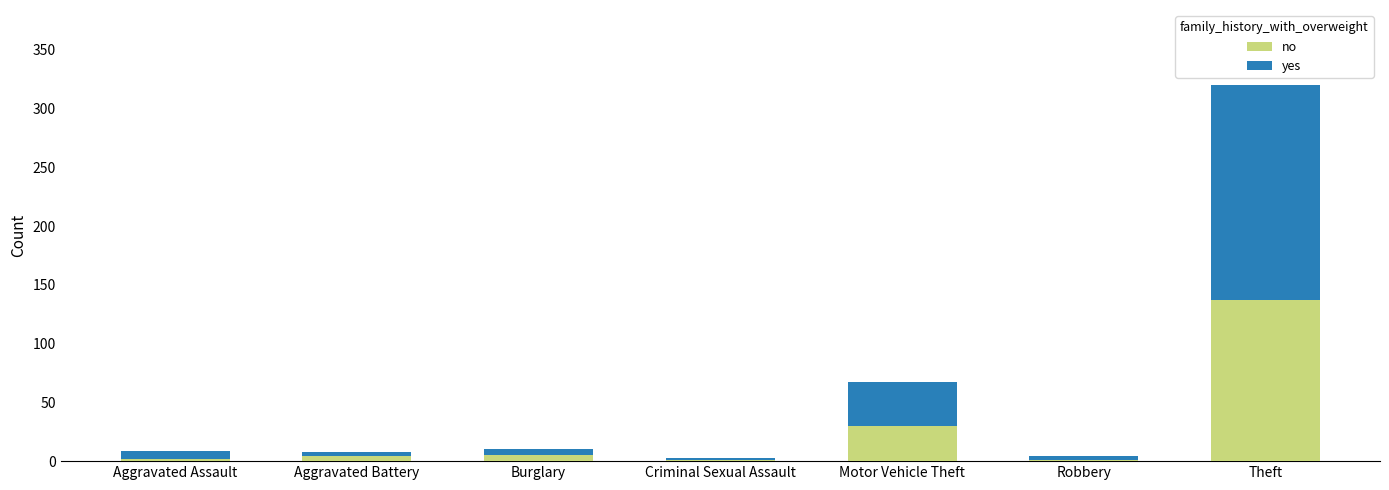

At which label is no closest to 69?

Motor Vehicle Theft